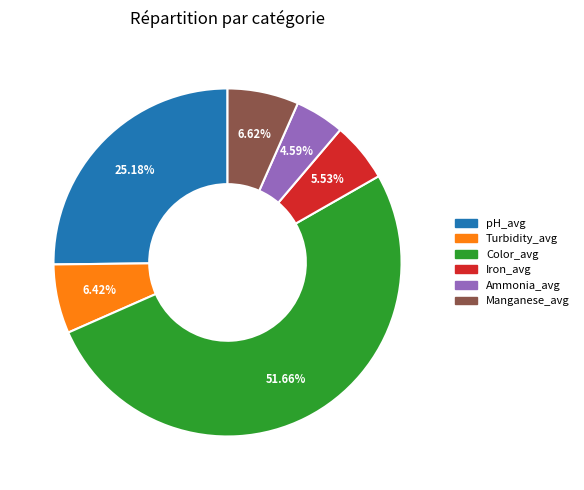

What percentage is NOT represented by Color_avg?

48.3%